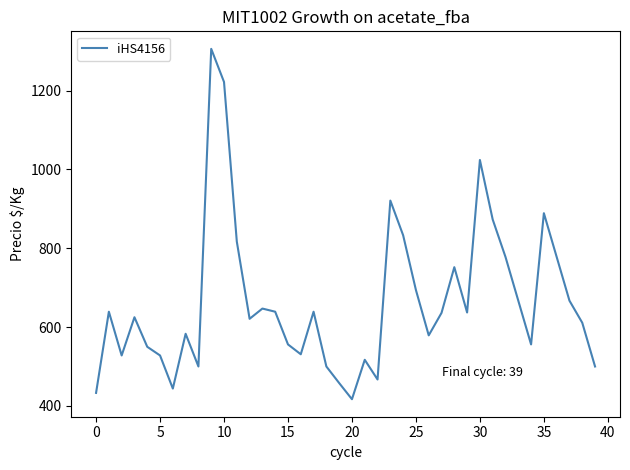

What is the difference between the maximum and minimum values?

889